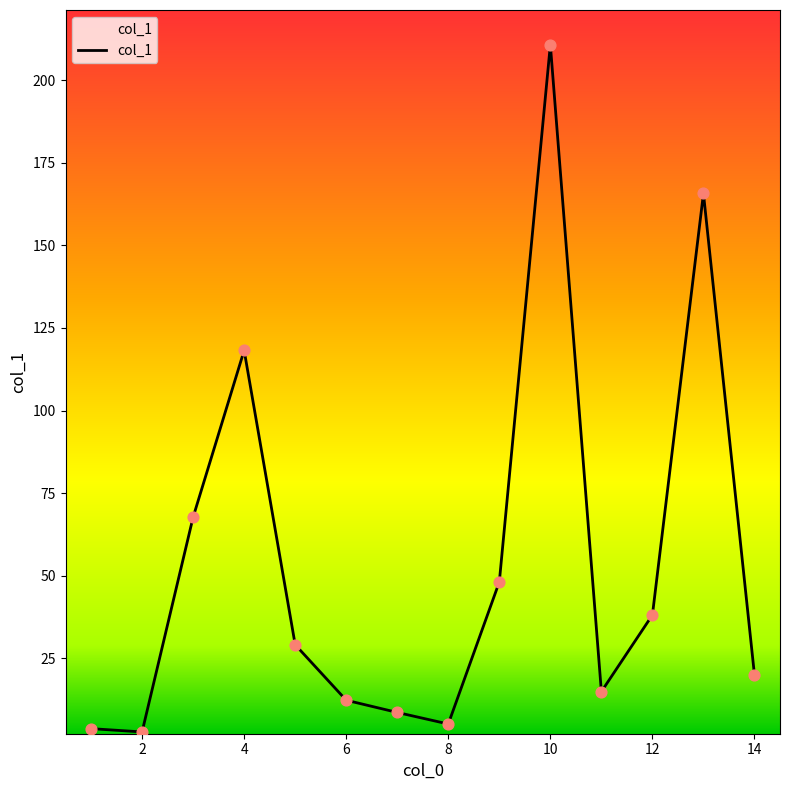

What is the greatest value displayed?

210.7